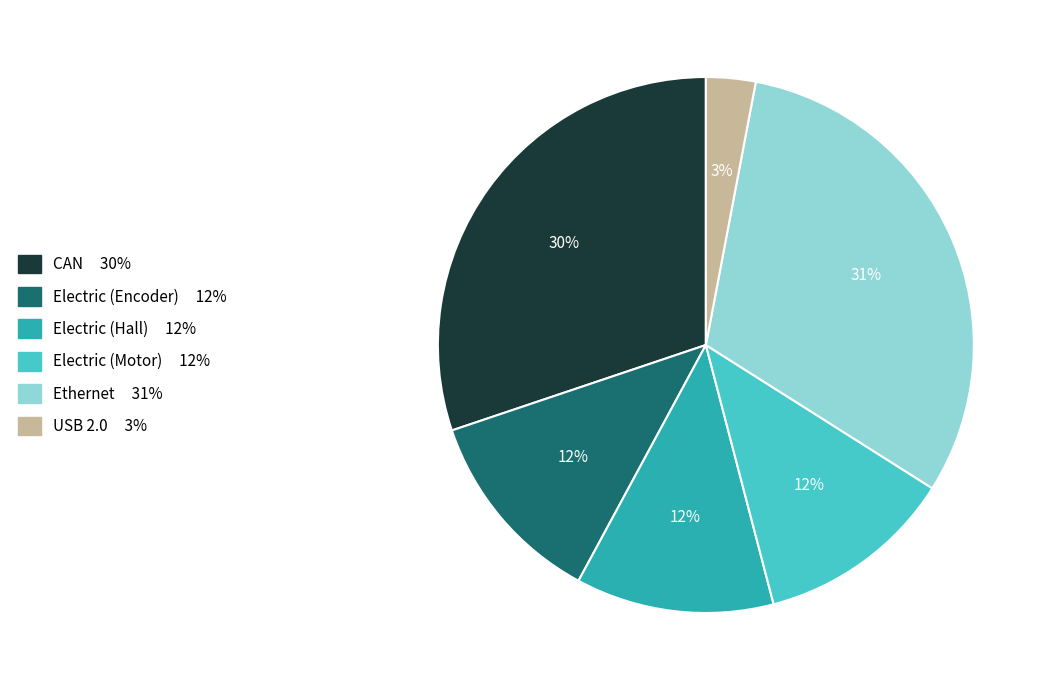

Which slice is the smallest?

USB 2.0